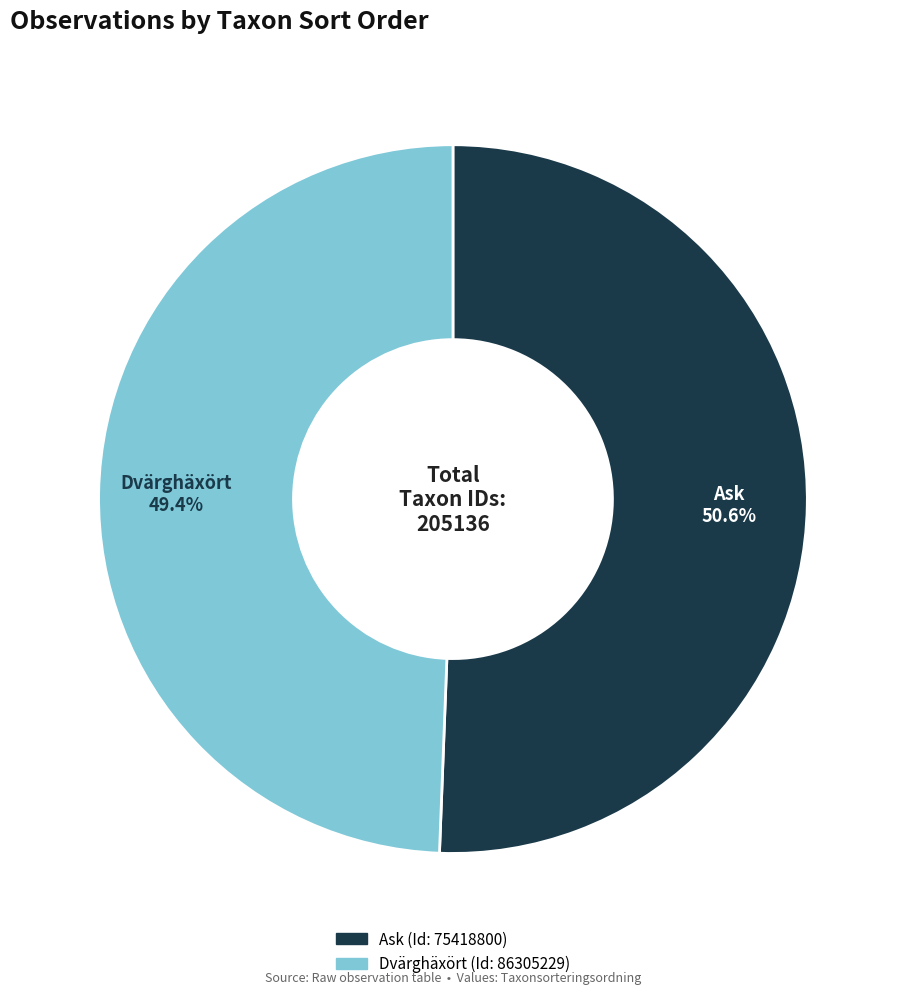

Combined, do Dvärghäxört and Ask account for over 50%?

Yes